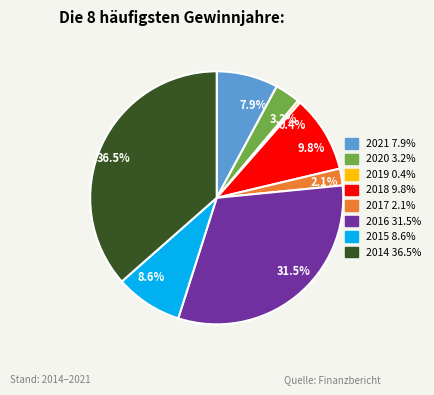

What is the smallest slice in the pie chart?

0.4%